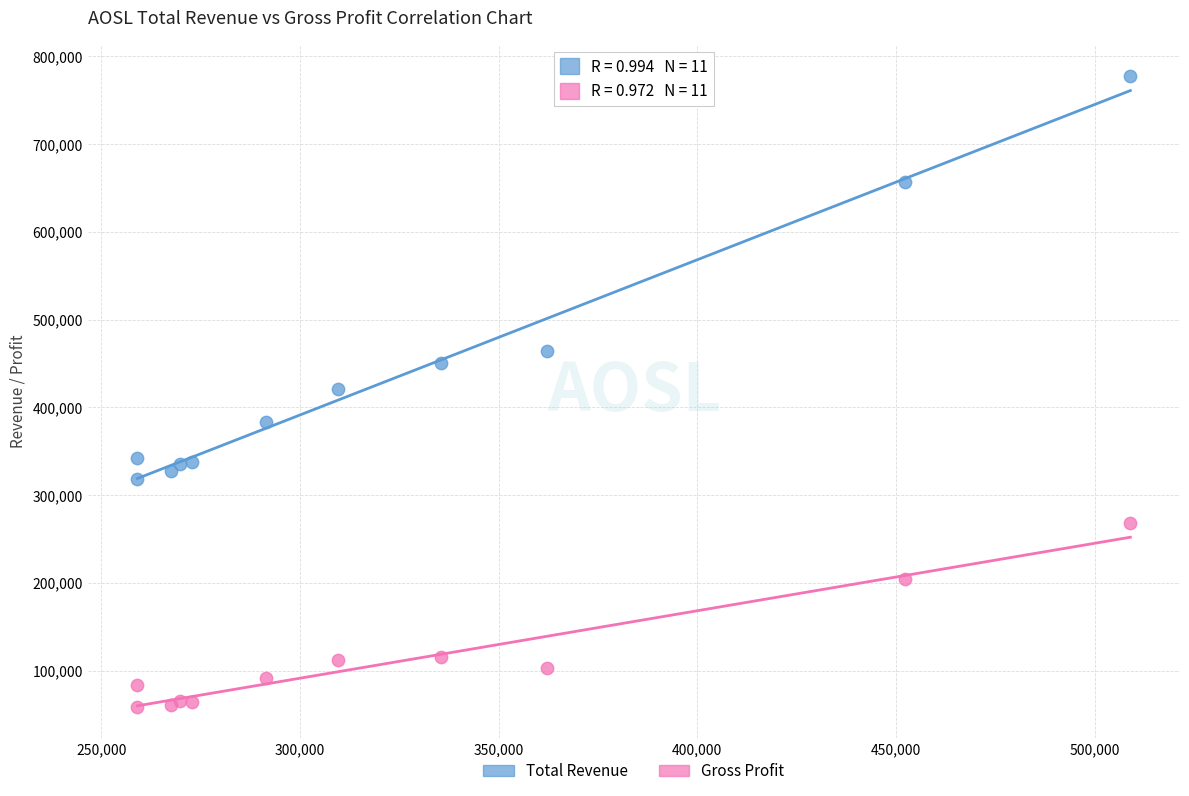

What is the X range (max minus min) for the scatter plot?

249900